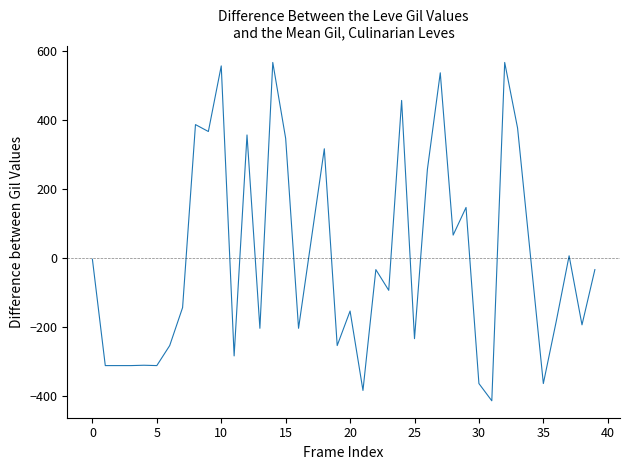

What is the maximum value shown in the chart?

566.0